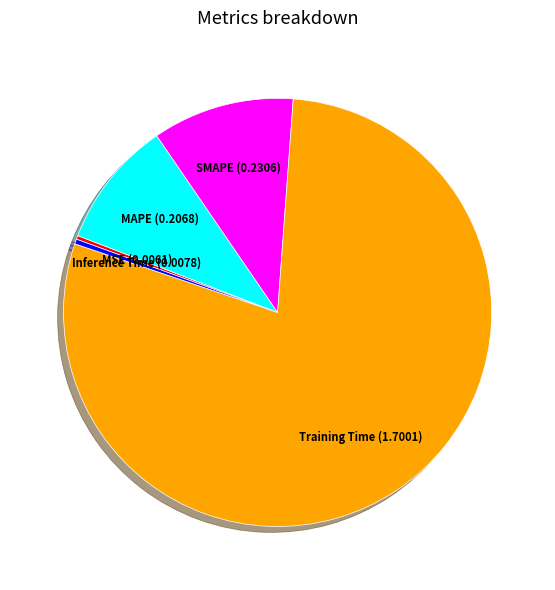

Which slice is the largest?

Training Time